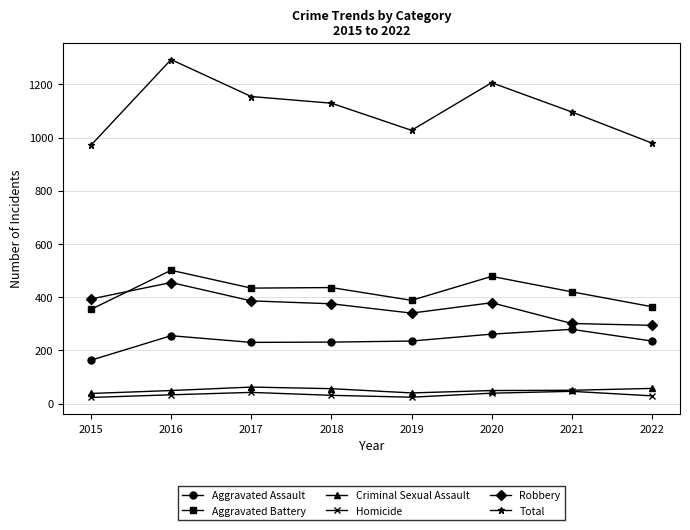

What is the value of the Robbery point at the 4th from the left?

375